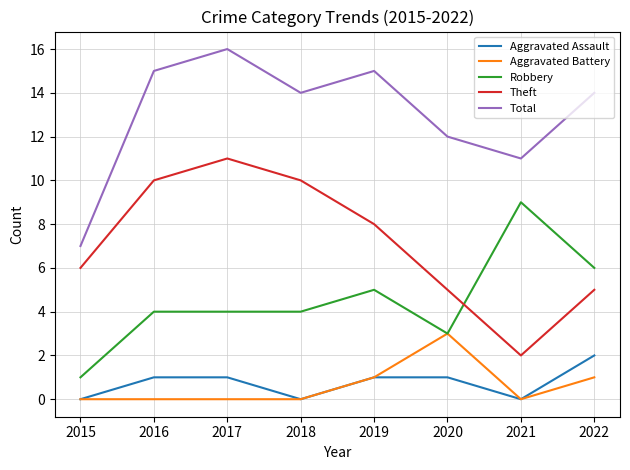

At 2016, list the series in order from largest to smallest.

Total, Theft, Robbery, Aggravated Assault, Aggravated Battery